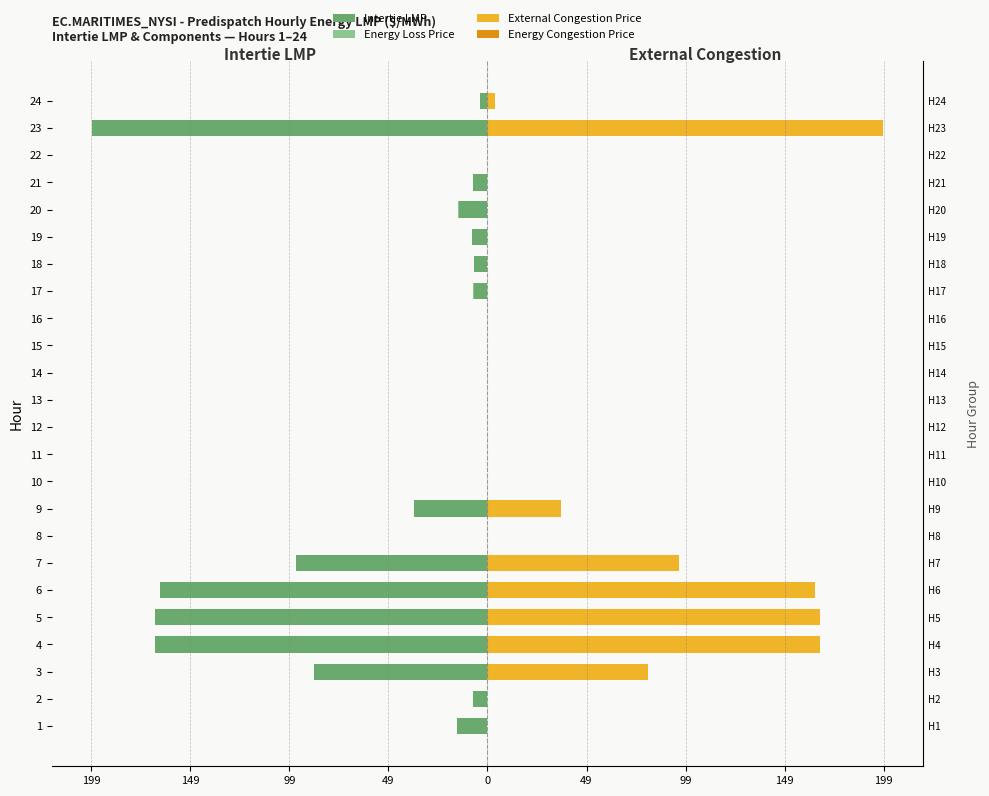

How many values in External Congestion Price are above zero?

8